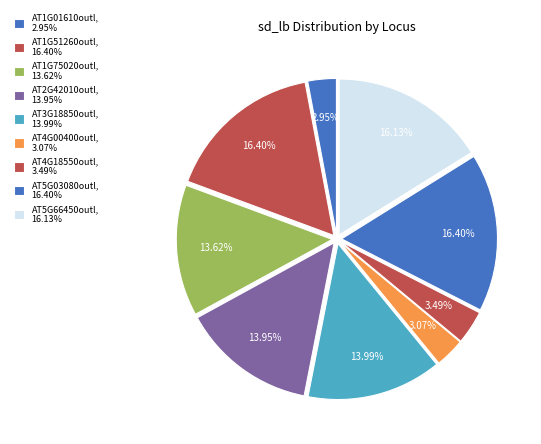

Is it true that AT1G75020outl is 14% of the pie?

True